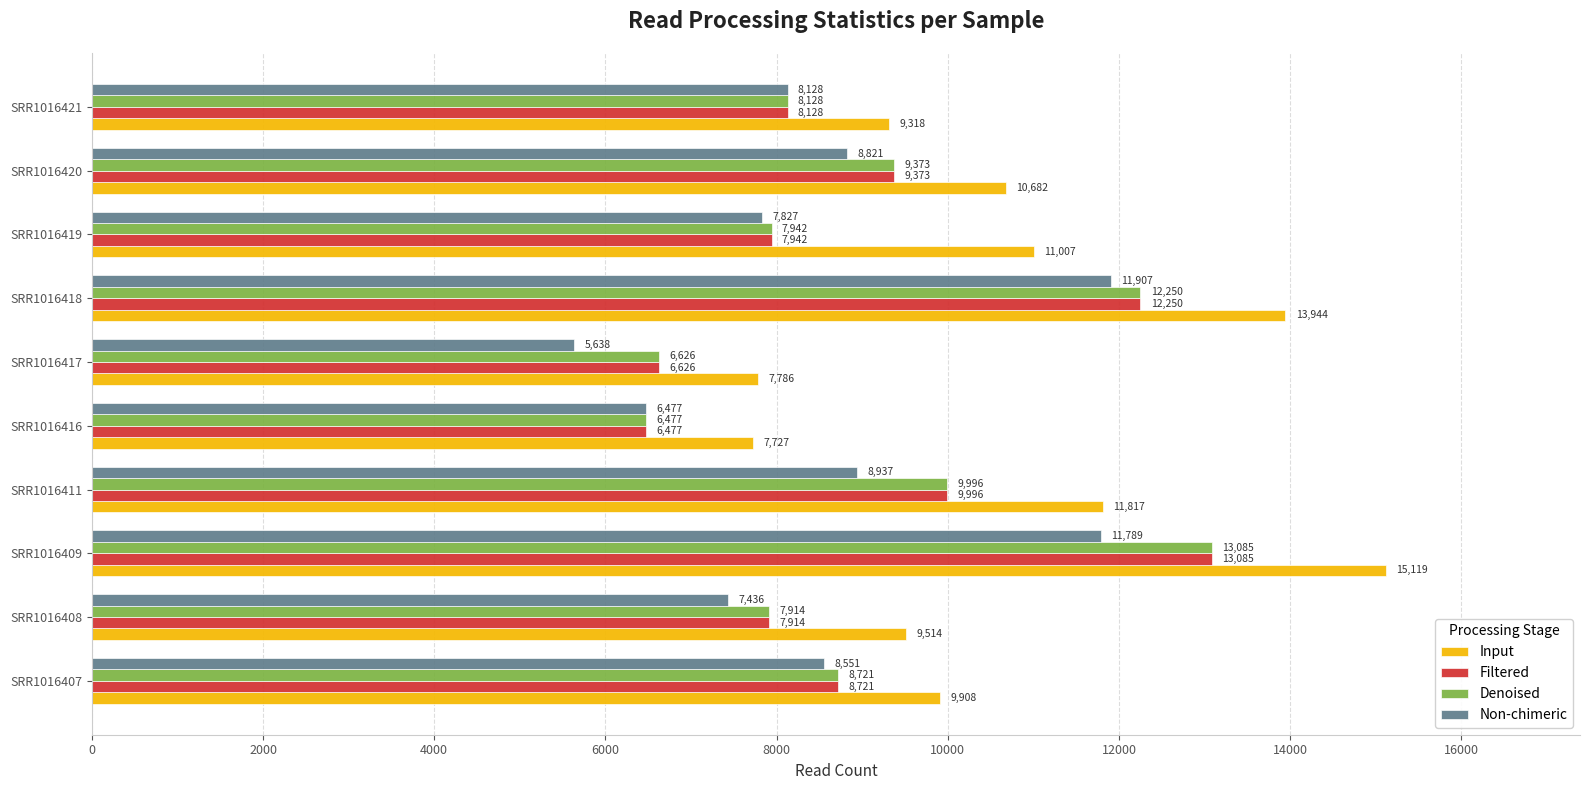

Is it true that Input equals 11817 at SRR1016411?

True